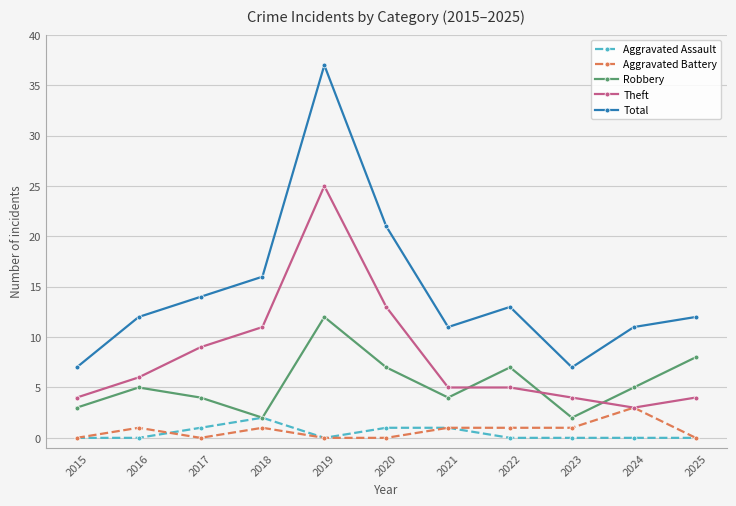

Where is the first local maximum for Theft?

2019